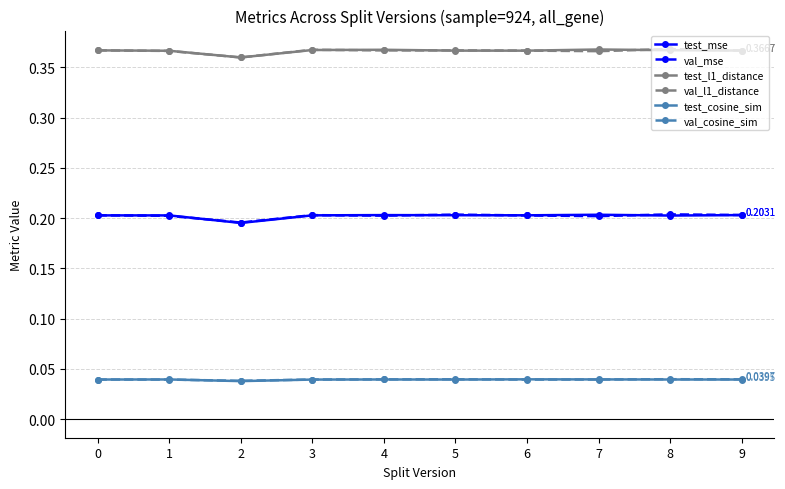

True or false: test_cosine_sim has more than 0 points higher than both neighbors.

True